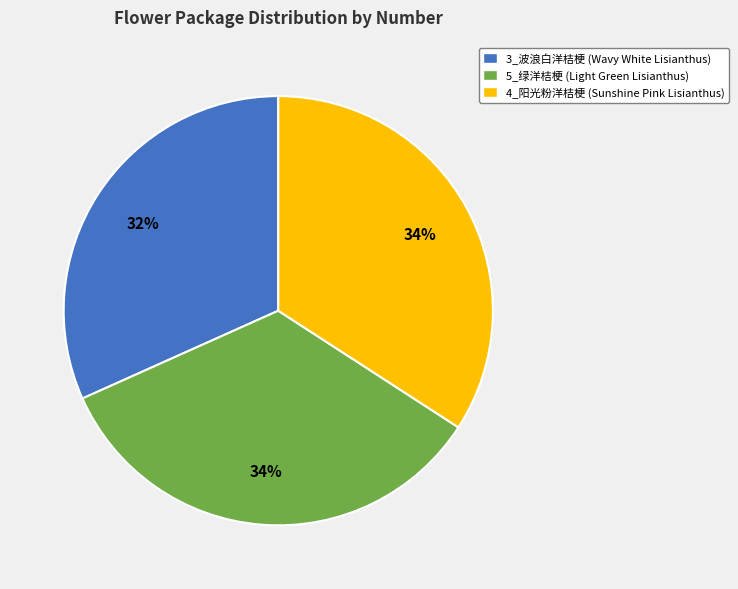

Is 3_波浪白洋桔梗 (Wavy White Lisianthus) the majority of the pie?

No